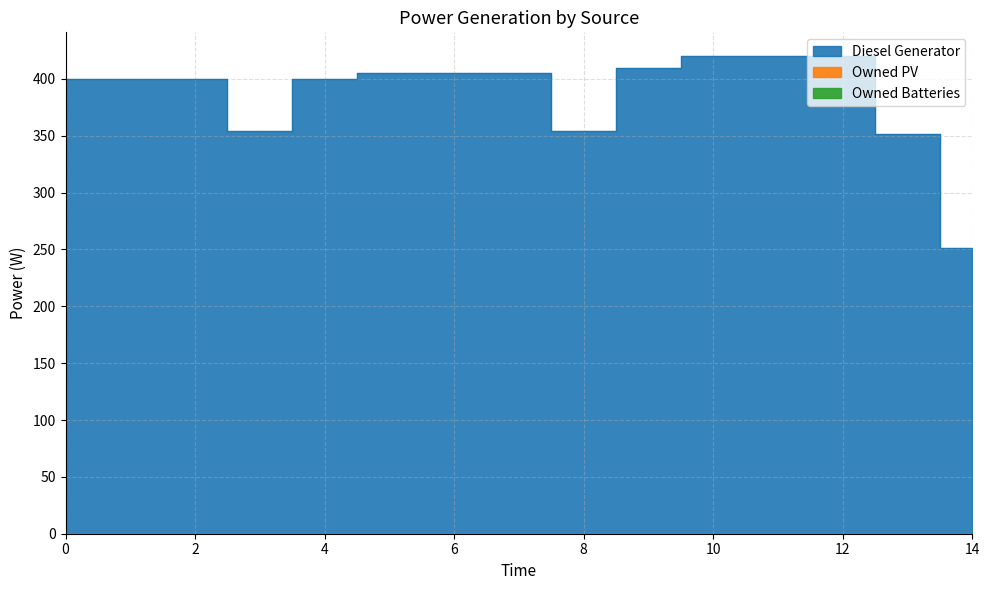

What is the sum of all Diesel Generator values?

5796